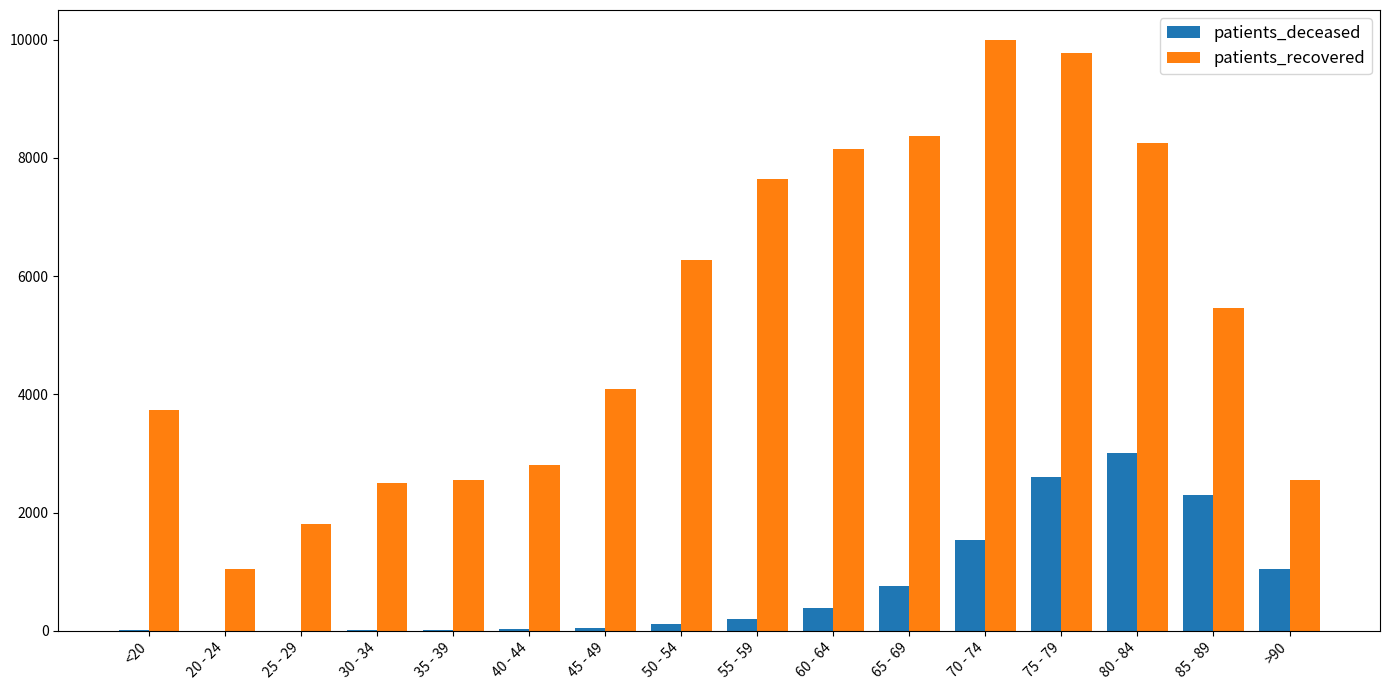

At which category does the chart reach its peak across all series?

70 - 74